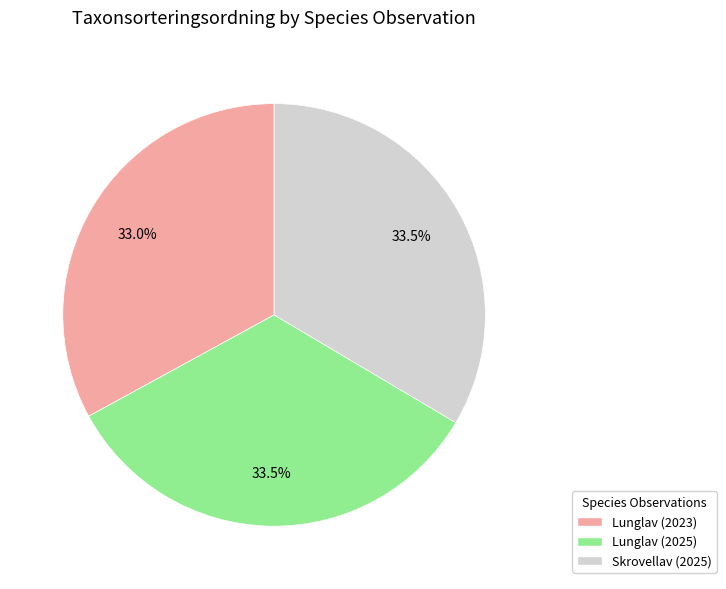

Is the sum of Skrovellav (2025) and Lunglav (2023) greater than half?

Yes